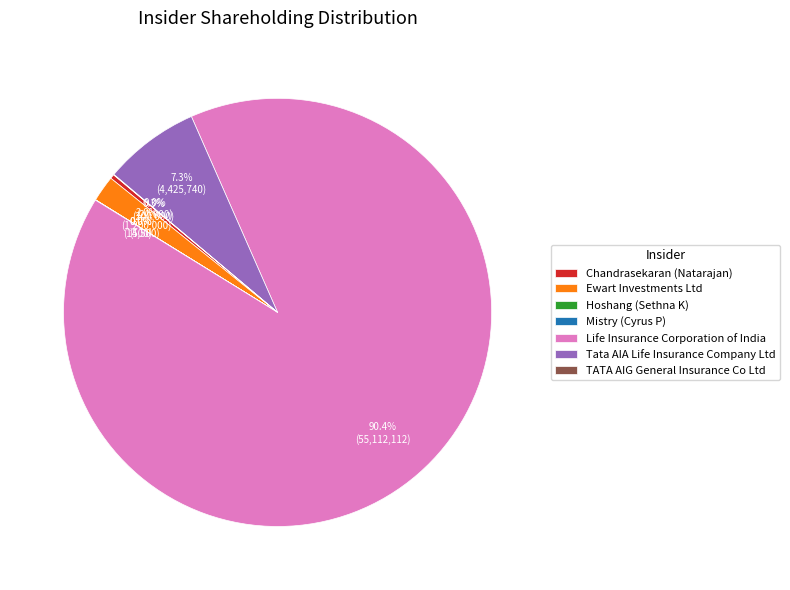

Between Ewart Investments Ltd and Life Insurance Corporation of India, which is larger?

Life Insurance Corporation of India